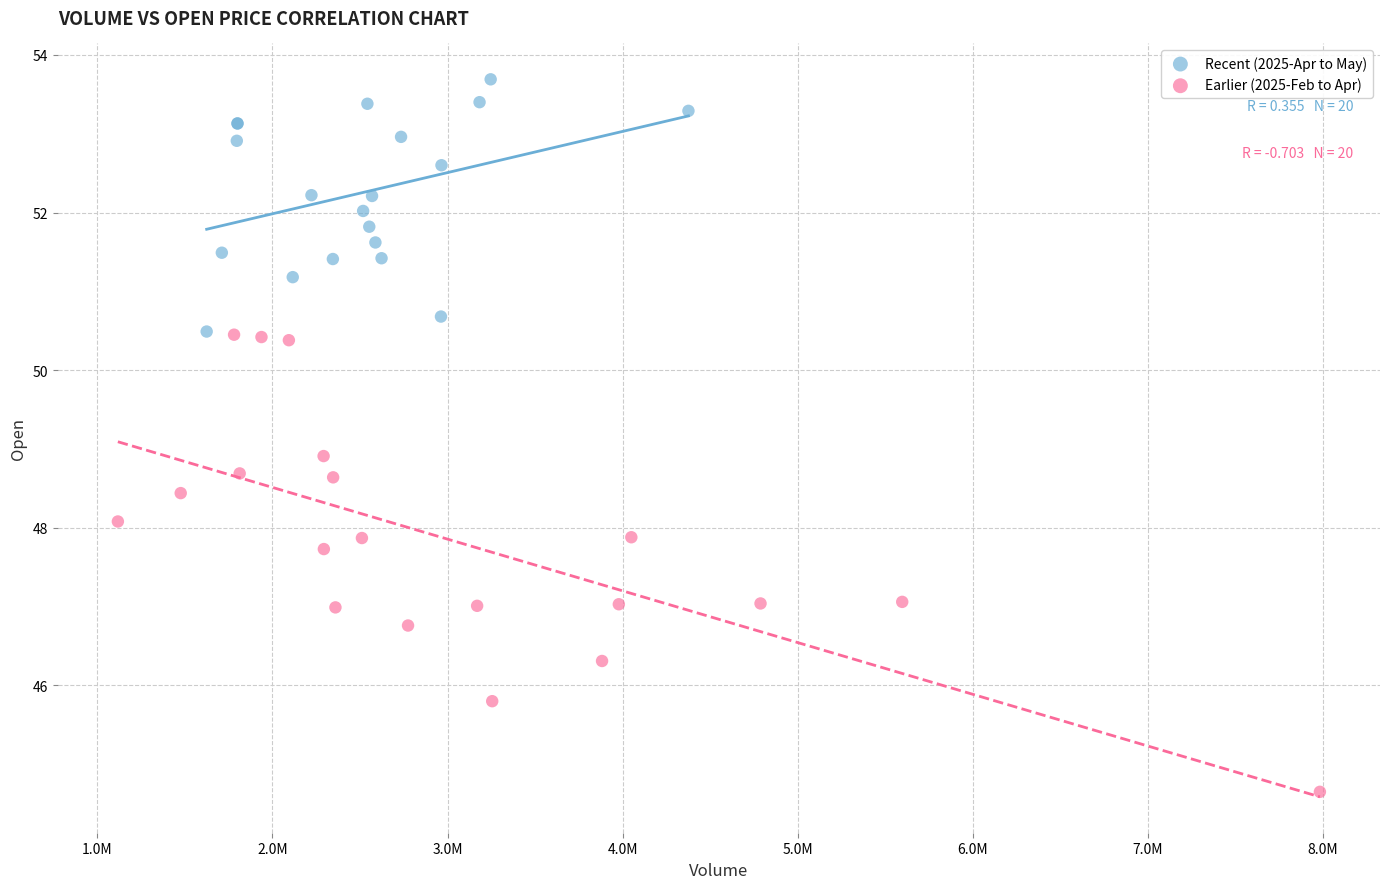

Which series has the widest spread of Y values?

Earlier (2025-Feb to Apr)